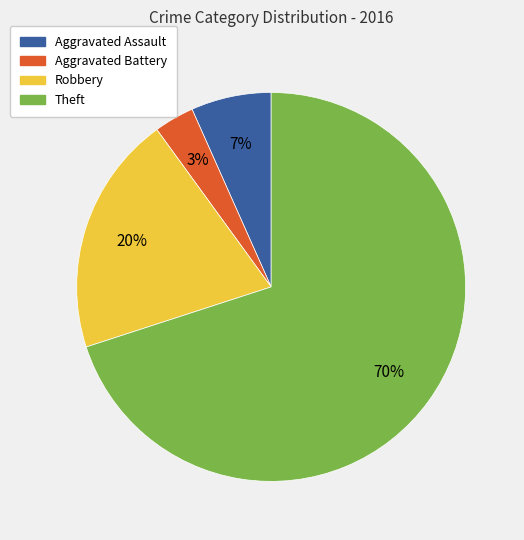

Which slice is the largest?

Theft